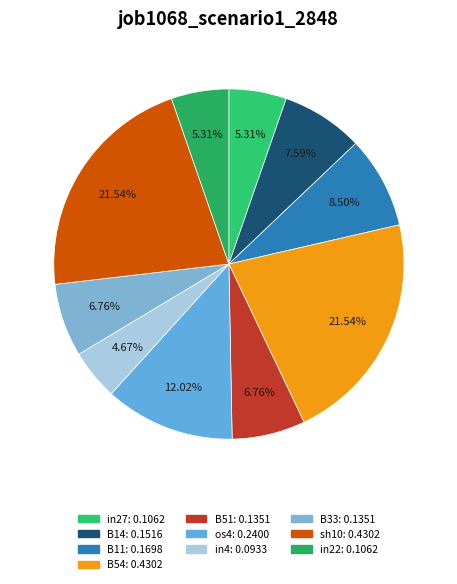

To the nearest percent, what is the combined percentage of in4 and B51?

11%